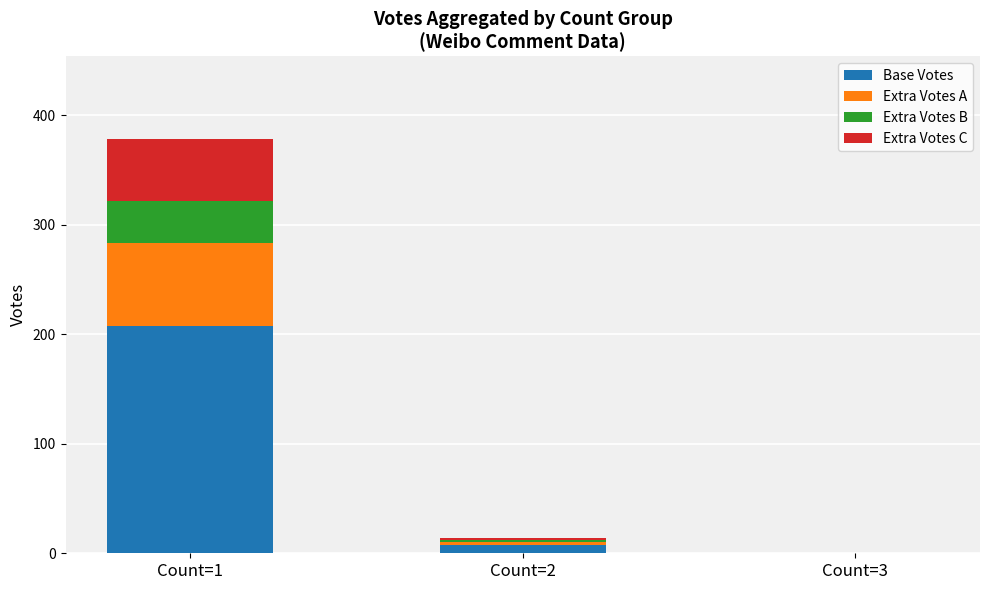

At which category is the sum across all series the highest?

Count=1